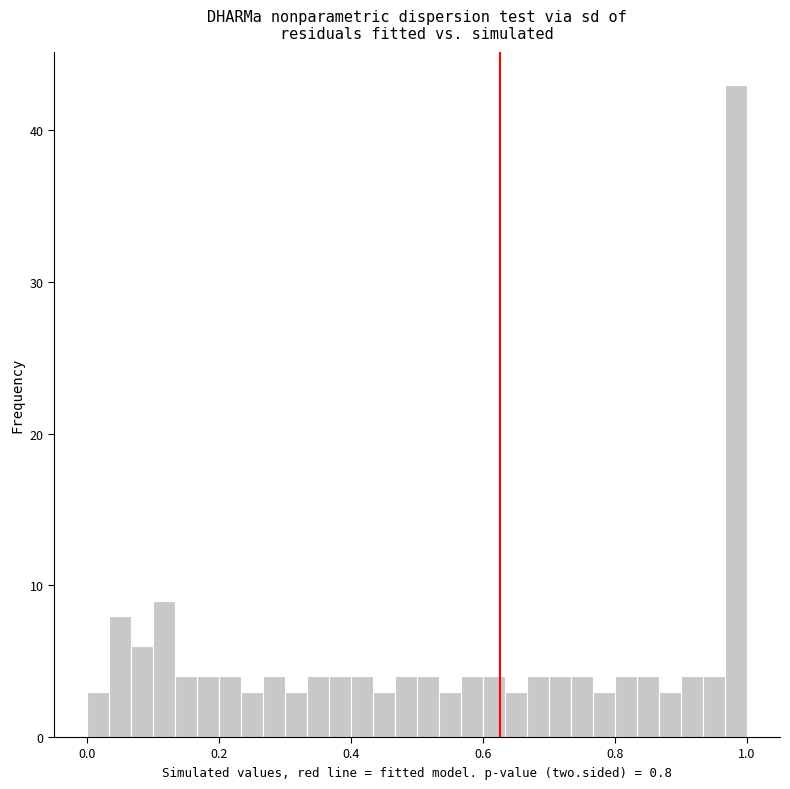

Around what value on the x-axis is the tallest bar? Give the approximate position of its centre, as read against the axis.

0.98